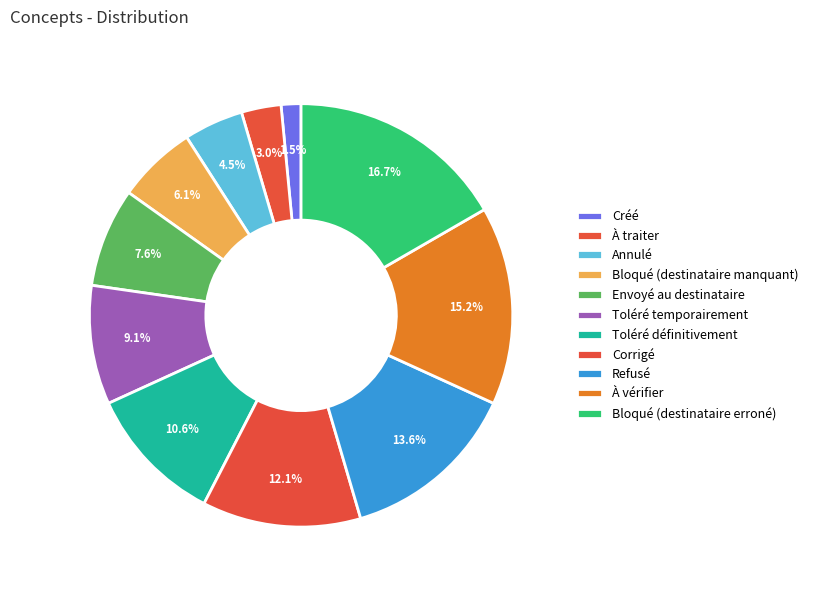

To the nearest percent, what portion does Corrigé represent?

12%